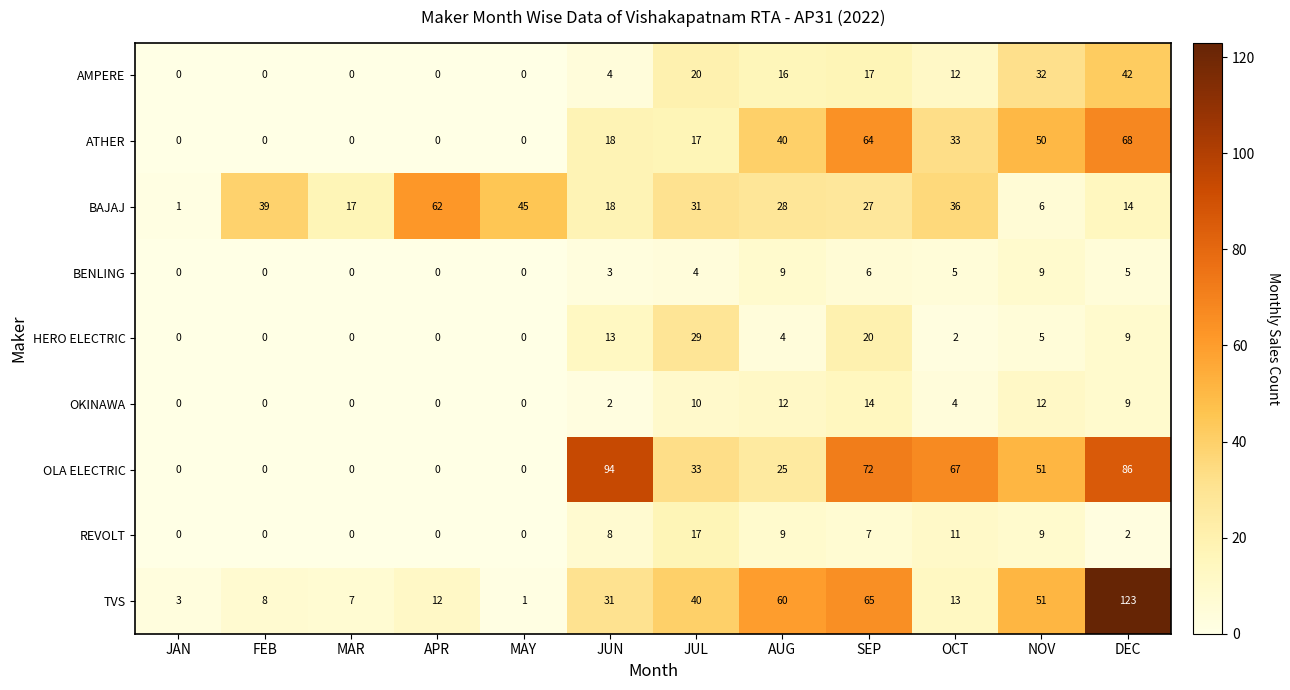

What is the approximate value of REVOLT at JUL?

17